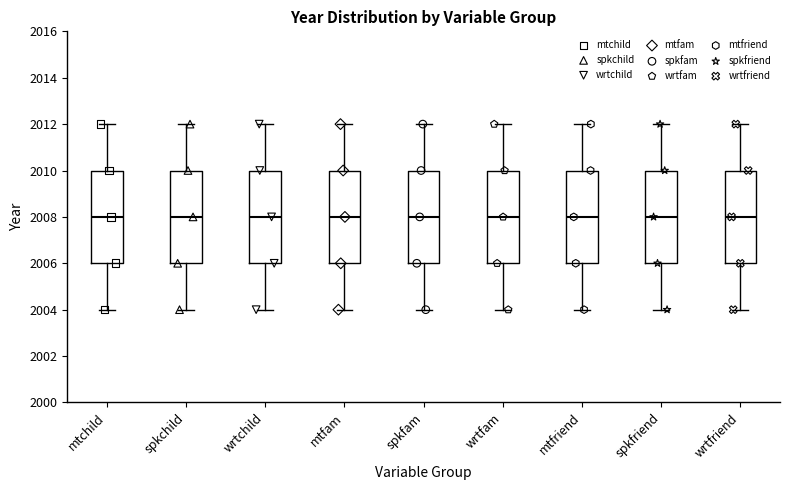

Reading left to right, transcribe this box plot: for each box, give where its median line is, the range the box spans, and where its two whiskers end, as read against the y-axis. The values are not printed on the chart, so give them approximately, as read against the axis.

mtchild: median 2008, box 2006 to 2010, whiskers 2004 to 2012
spkchild: median 2008, box 2006 to 2010, whiskers 2004 to 2012
wrtchild: median 2008, box 2006 to 2010, whiskers 2004 to 2012
mtfam: median 2008, box 2006 to 2010, whiskers 2004 to 2012
spkfam: median 2008, box 2006 to 2010, whiskers 2004 to 2012
wrtfam: median 2008, box 2006 to 2010, whiskers 2004 to 2012
mtfriend: median 2008, box 2006 to 2010, whiskers 2004 to 2012
spkfriend: median 2008, box 2006 to 2010, whiskers 2004 to 2012
wrtfriend: median 2008, box 2006 to 2010, whiskers 2004 to 2012